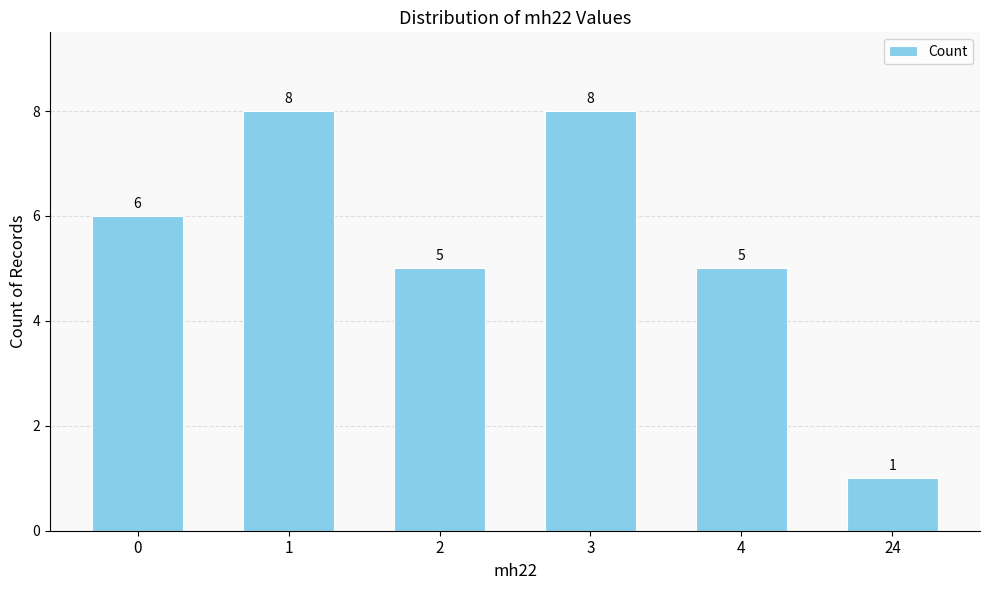

What is the maximum value shown in the chart?

8